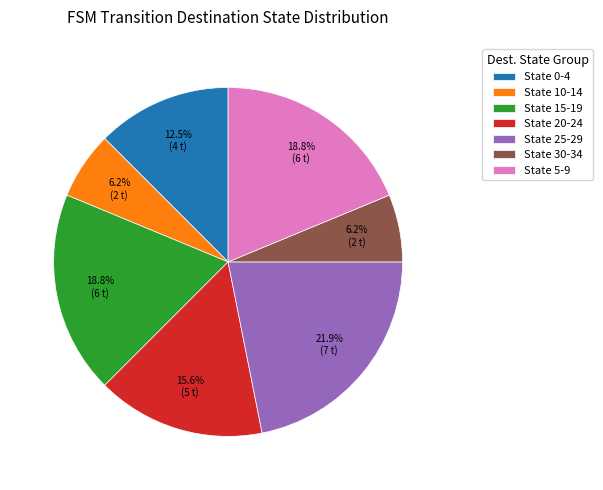

Which category has the biggest portion of the pie?

State 25-29